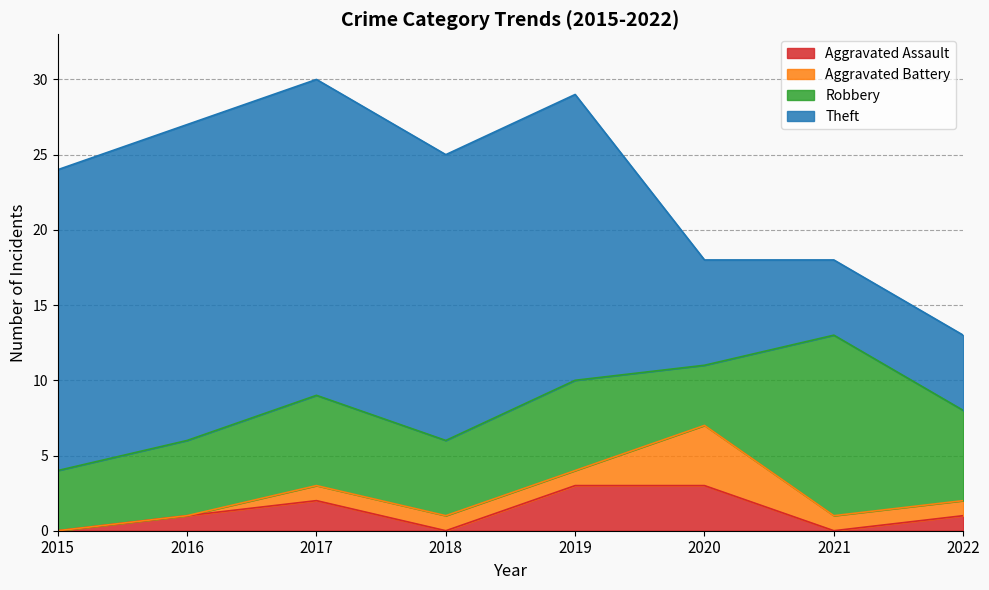

At 2021, list the series in order from largest to smallest.

Robbery, Theft, Aggravated Battery, Aggravated Assault